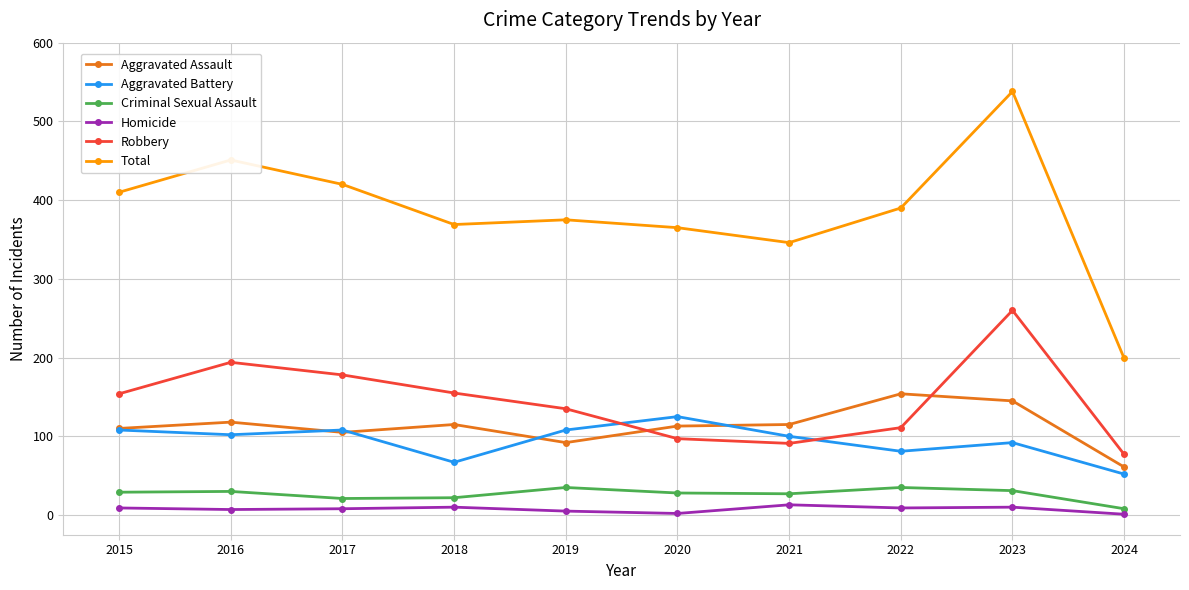

In Total, how many points are lower than both neighbors (excluding endpoints)?

2